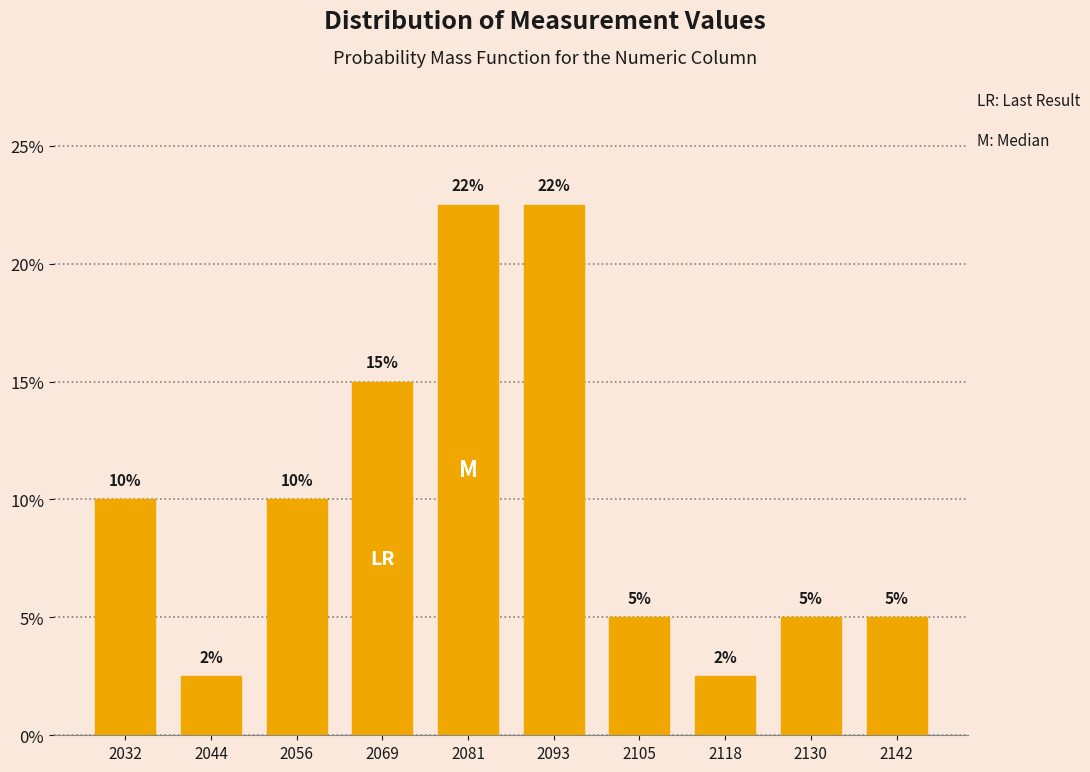

What is the smallest value displayed?

2.5